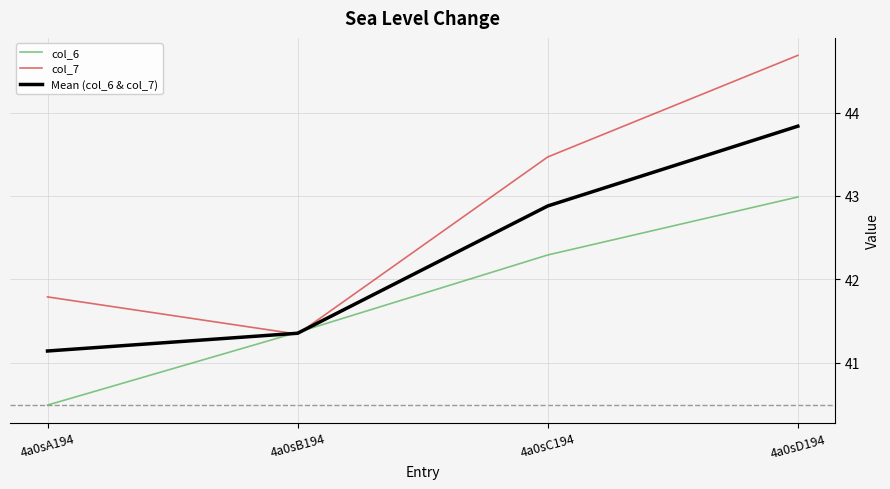

How many distinct data groups are displayed?

3